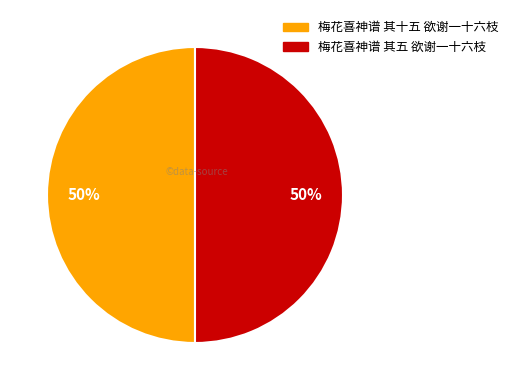

To the nearest percent, what is the combined percentage of 梅花喜神谱 其十五 欲谢一十六枝 and 梅花喜神谱 其五 欲谢一十六枝?

100%